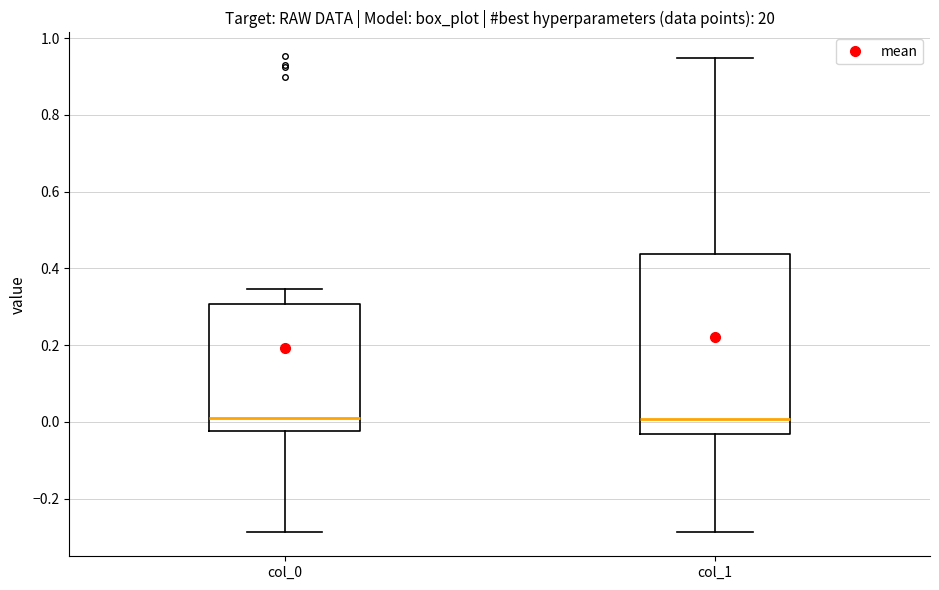

Where is the lower edge of the box for col_0 on the y-axis? The values are not printed on the chart, so give them approximately, as read against the axis.

-0.02